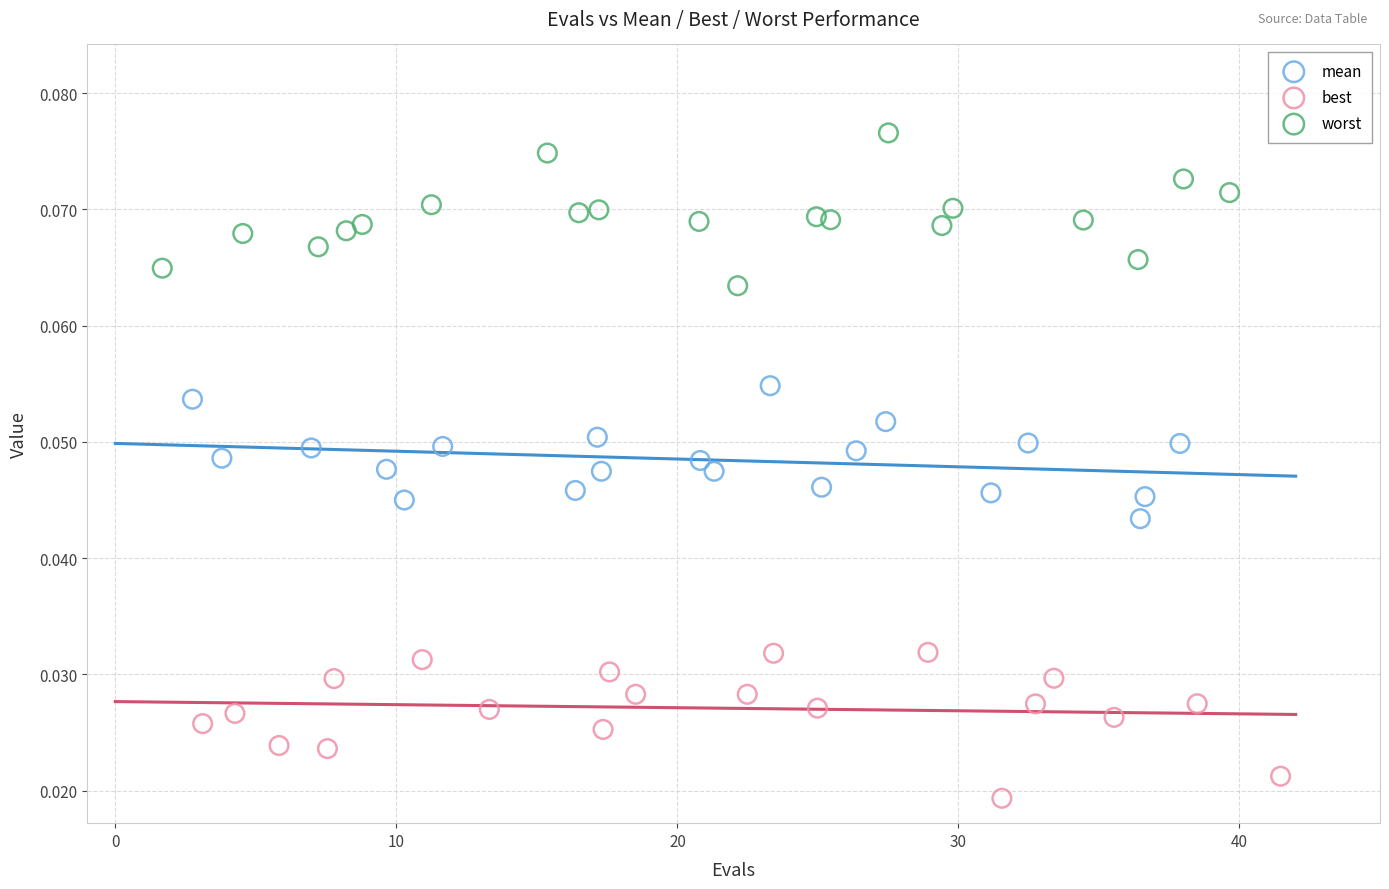

Which series reaches the minimum Y coordinate?

best